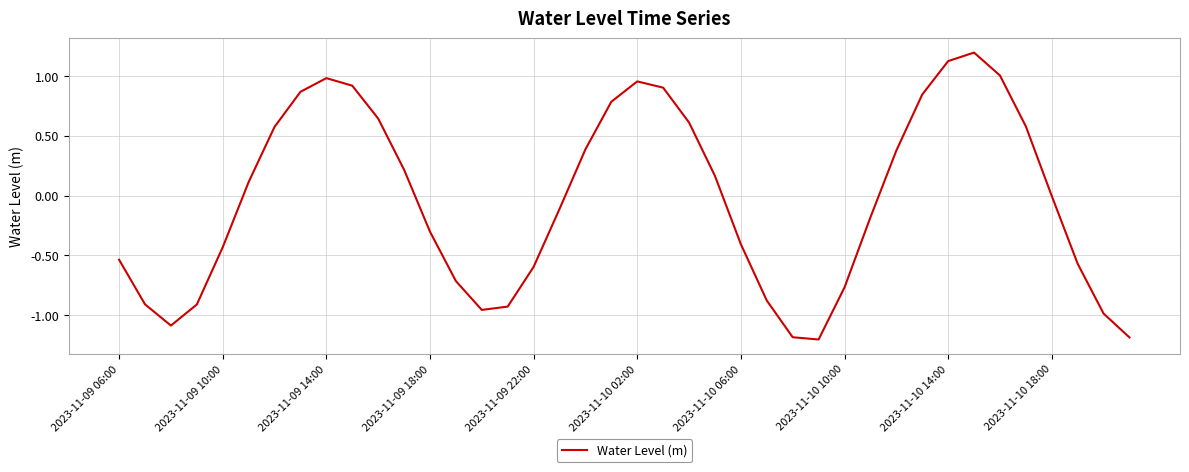

What is the difference between the maximum and minimum values?

2.4